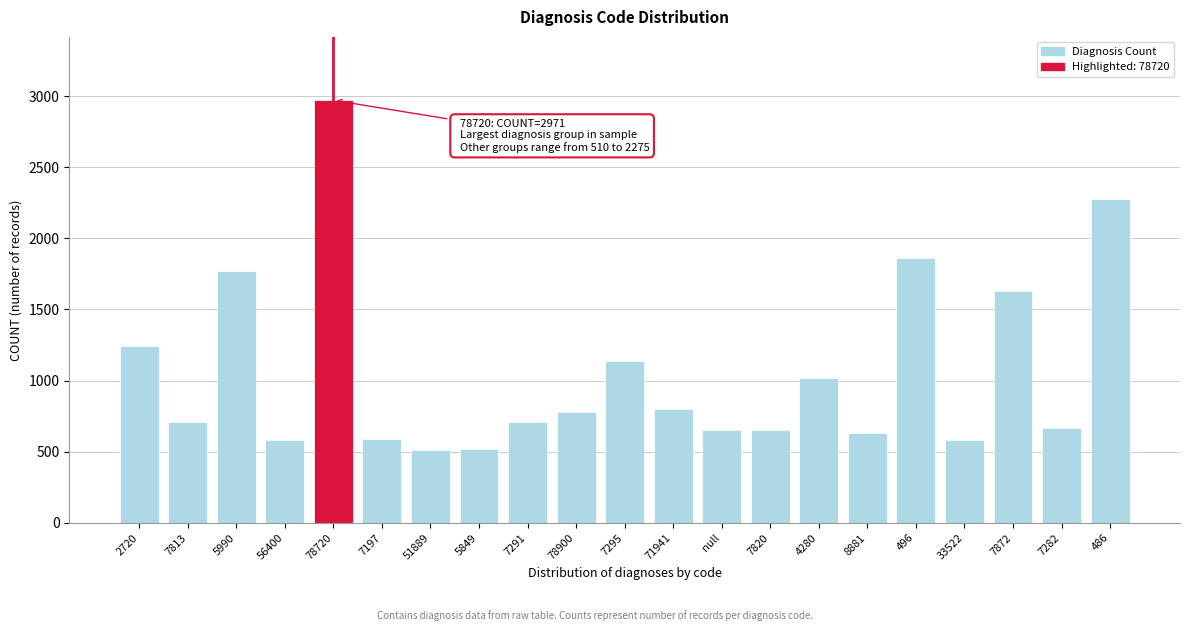

What is the maximum value shown in the chart?

2971